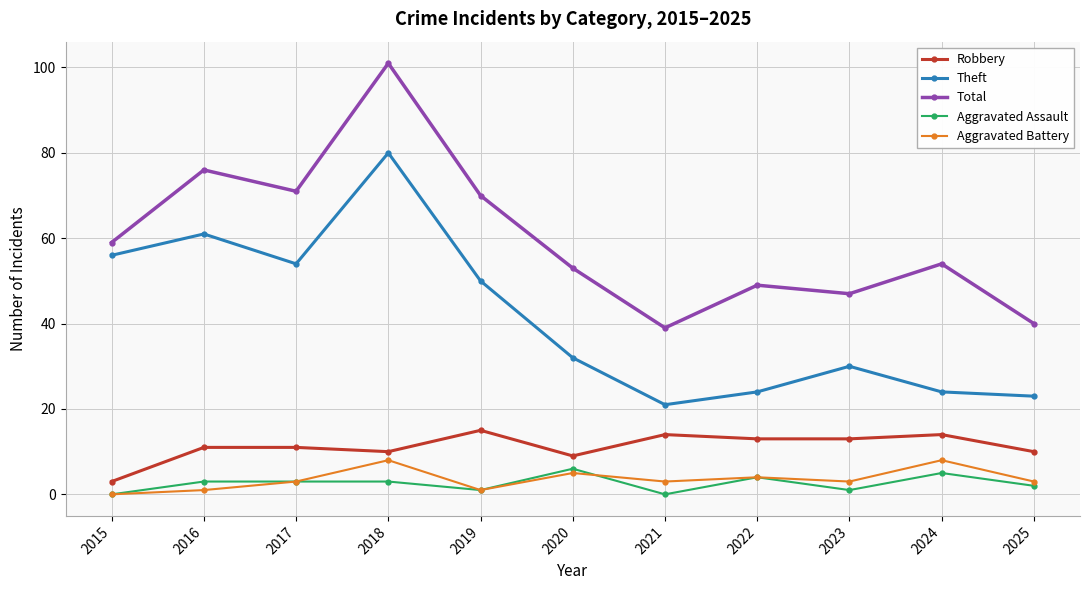

Reading left to right, what are all the values shown in this chart?

Robbery: 3	11	11	10	15	9	14	13	13	14	10
Theft: 56	61	54	80	50	32	21	24	30	24	23
Total: 59	76	71	101	70	53	39	49	47	54	40
Aggravated Assault: 0	3	3	3	1	6	0	4	1	5	2
Aggravated Battery: 0	1	3	8	1	5	3	4	3	8	3